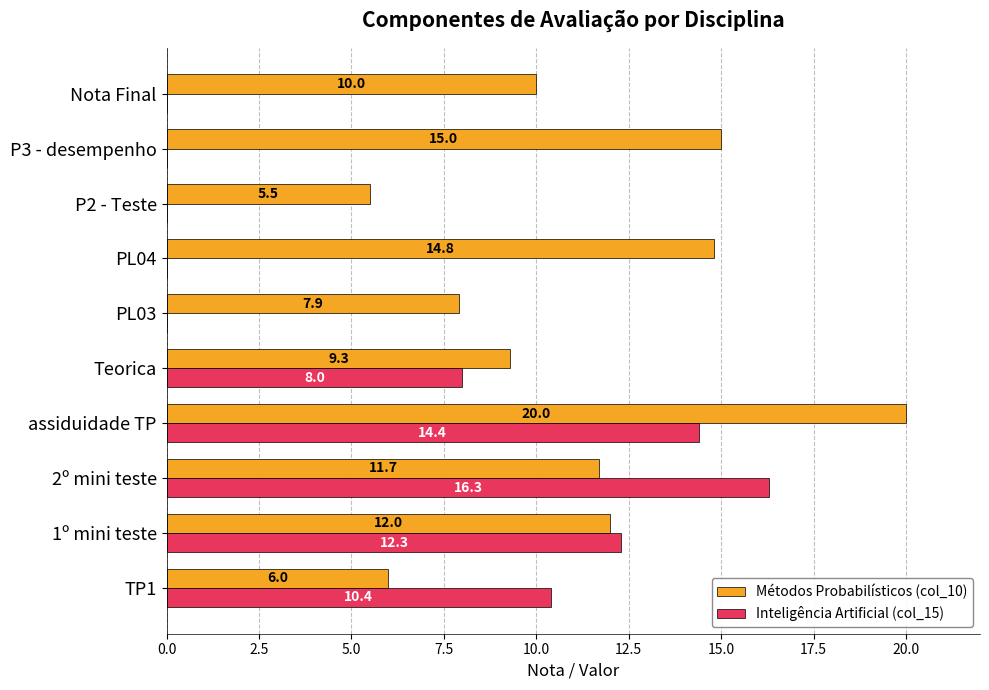

The Métodos Probabilísticos (col_10) series shows 12.0 at 1º mini teste. True or false?

True